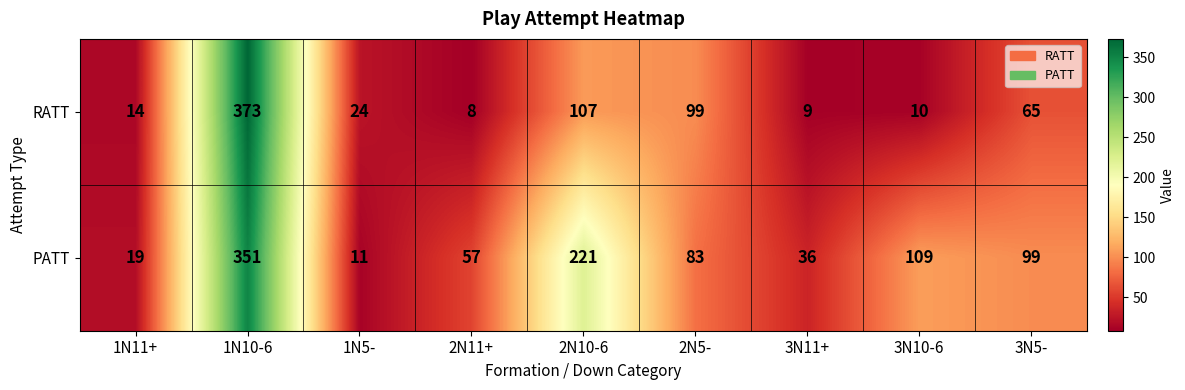

List the series in order of their peak value, highest first.

RATT, PATT